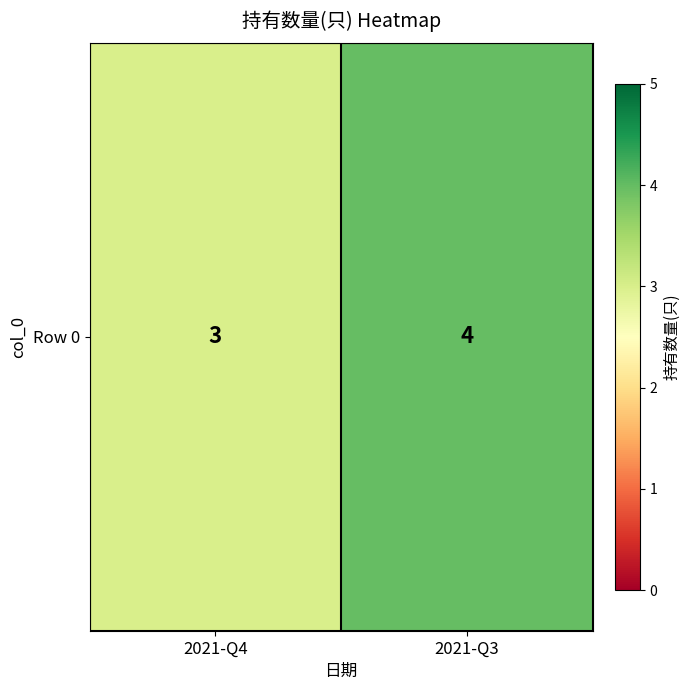

Which category has the lowest value across all series?

2021-Q4